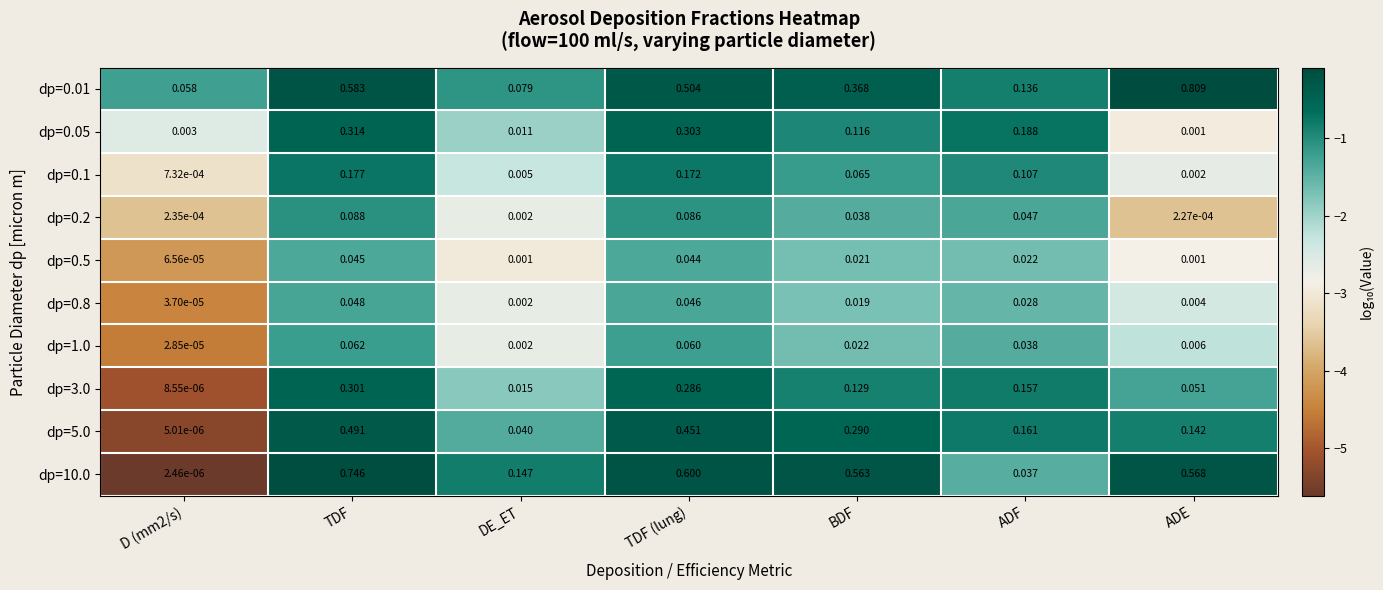

Which label corresponds to the largest value in the chart?

ADE